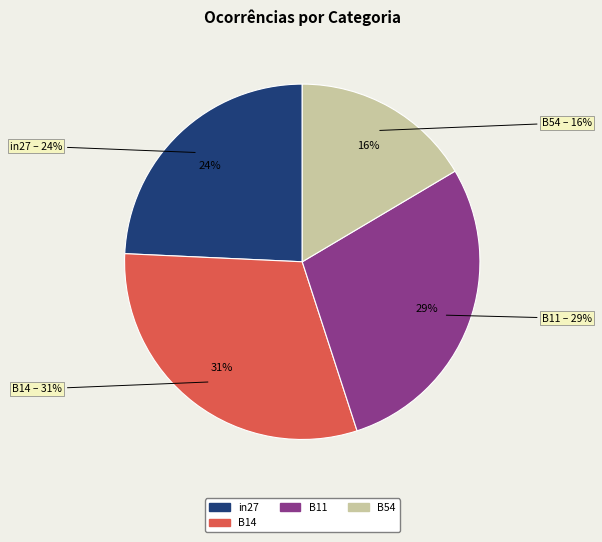

What percentage is the B11 slice, to the nearest percent?

29%